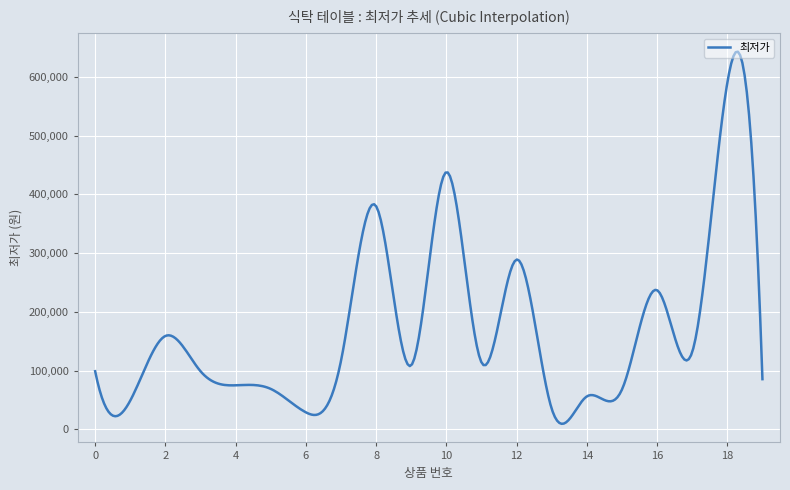

How many series are shown in this chart?

1